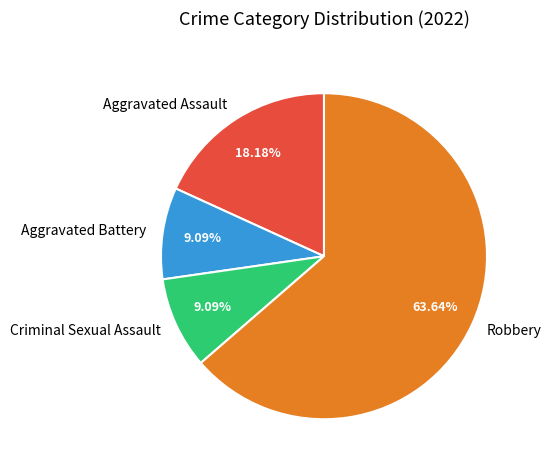

To the nearest percent, what percentage of the pie is Aggravated Battery?

9%